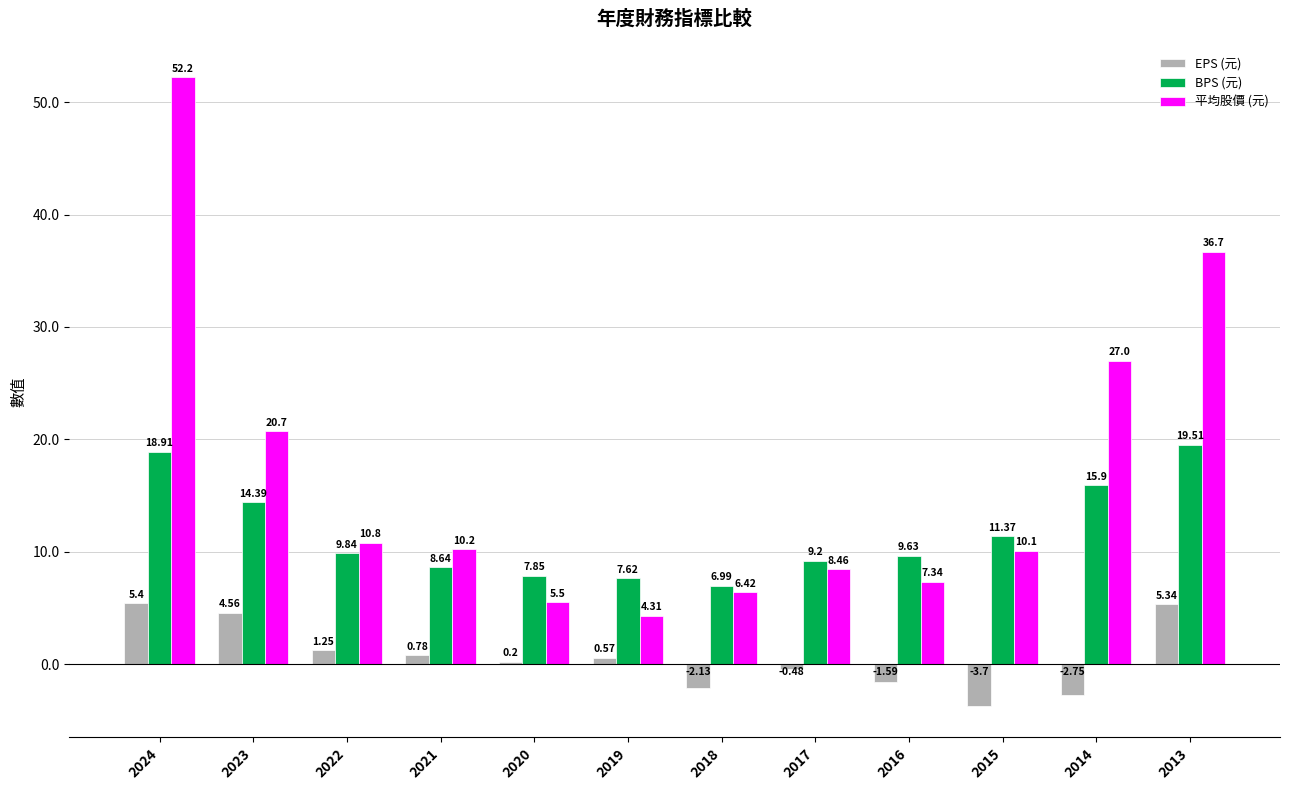

Between 2024 and 2018, which series saw the biggest shift?

平均股價 (元)